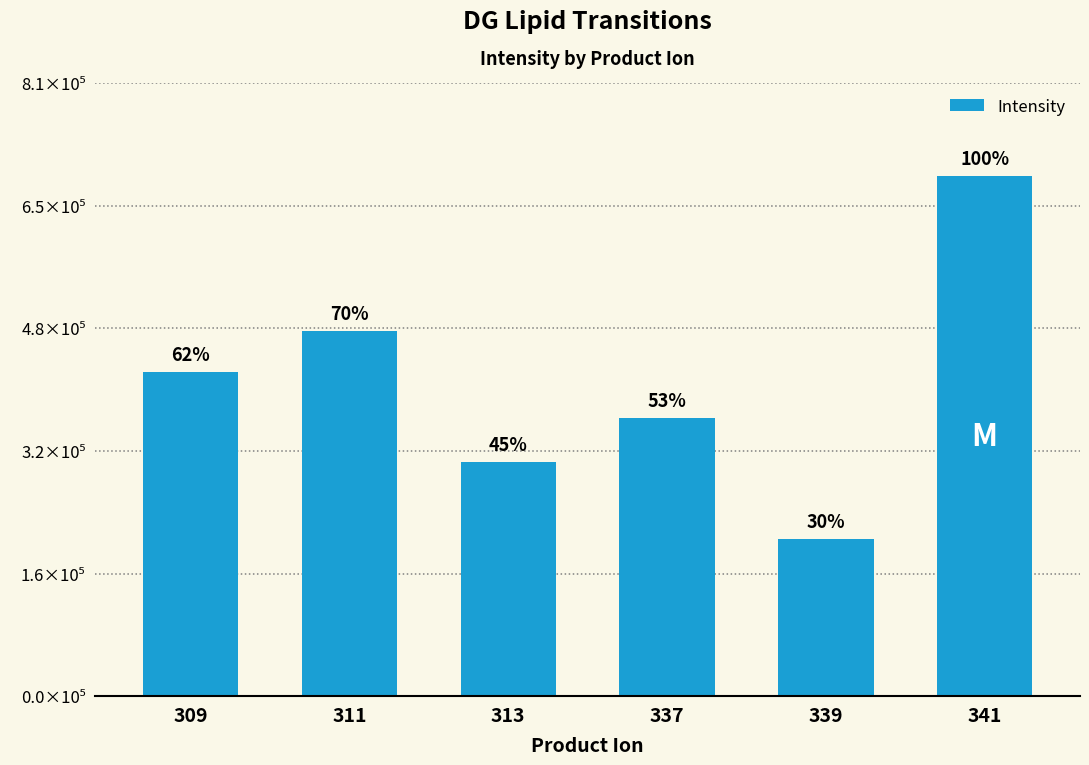

Are the bars horizontal?

No